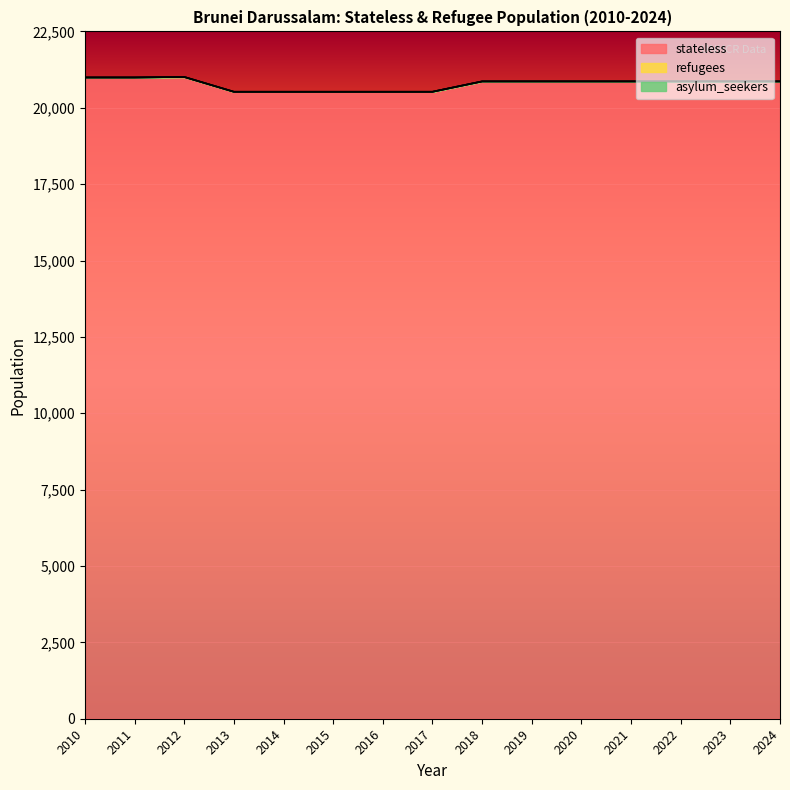

Reading left to right, list all the values displayed in this chart.

stateless: 20992	20992	21009	20524	20524	20524	20524	20524	20863	20863	20863	20863	20863	20863	20863
refugees: 0	0	0	0	0	0	0	0	0	0	0	0	0	0	0
asylum_seekers: 0	0	0	0	0	0	0	0	0	0	0	0	0	0	0